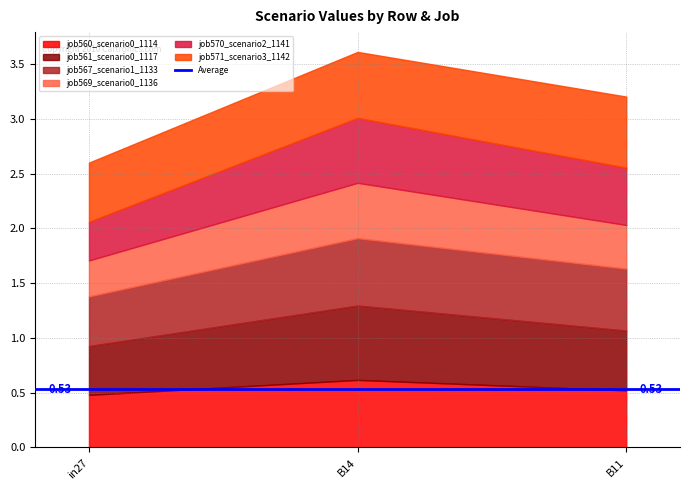

How many lines are shown in the chart?

6